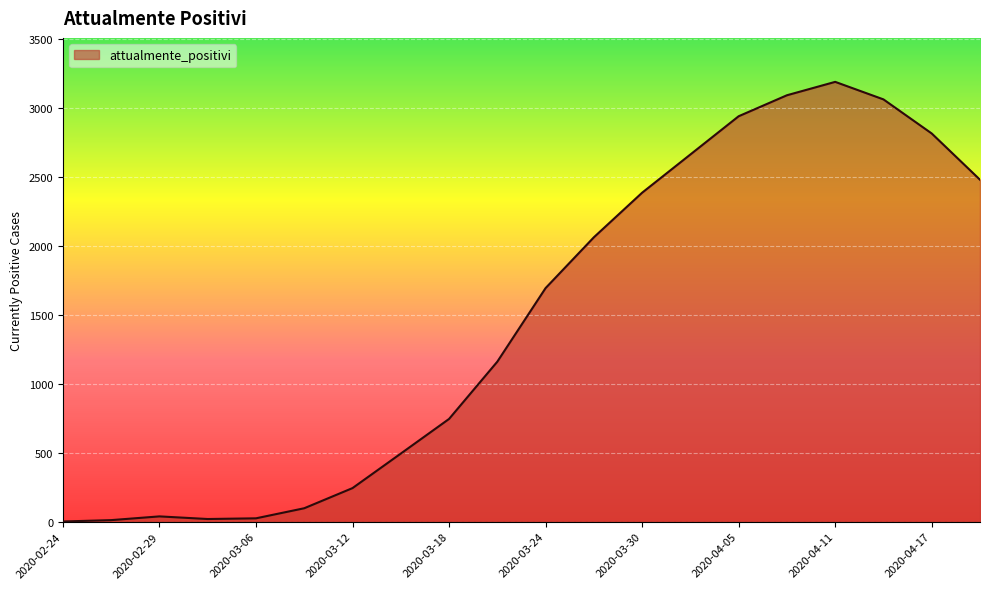

What is the difference between the maximum and minimum values?

3185